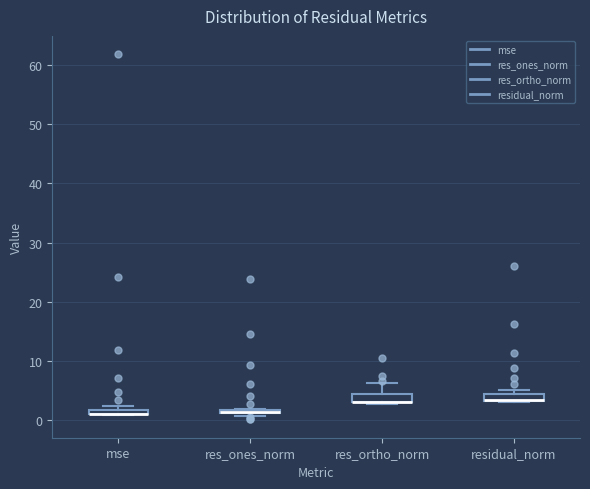

Where is the upper edge of the box for mse on the y-axis? The values are not printed on the chart, so give them approximately, as read against the axis.

2